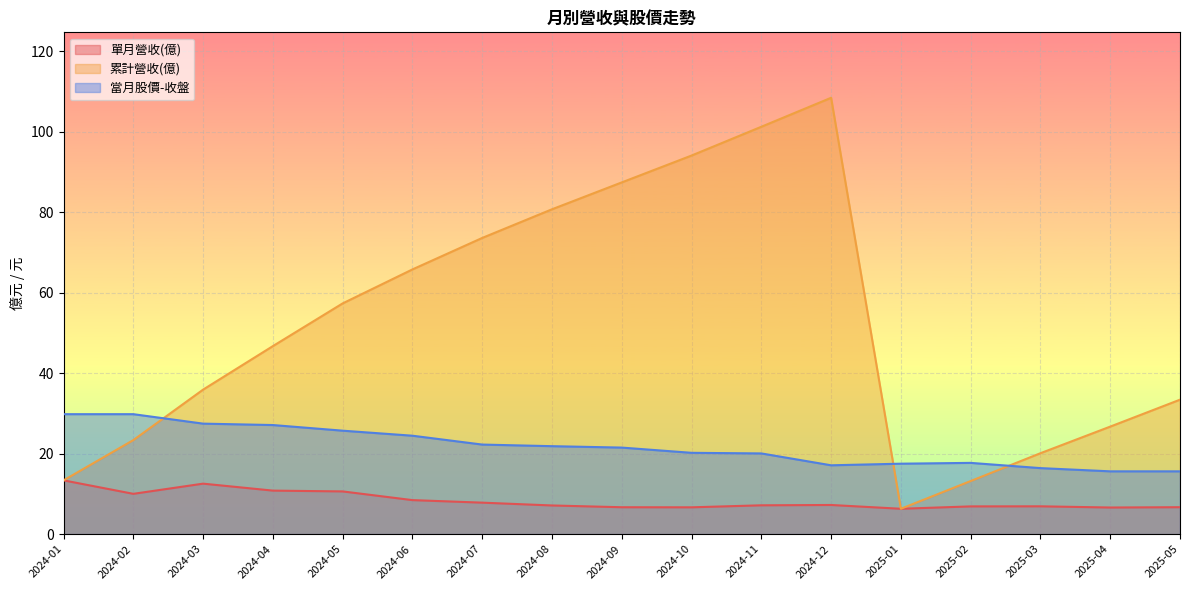

What is the maximum value shown in the chart?

108.4